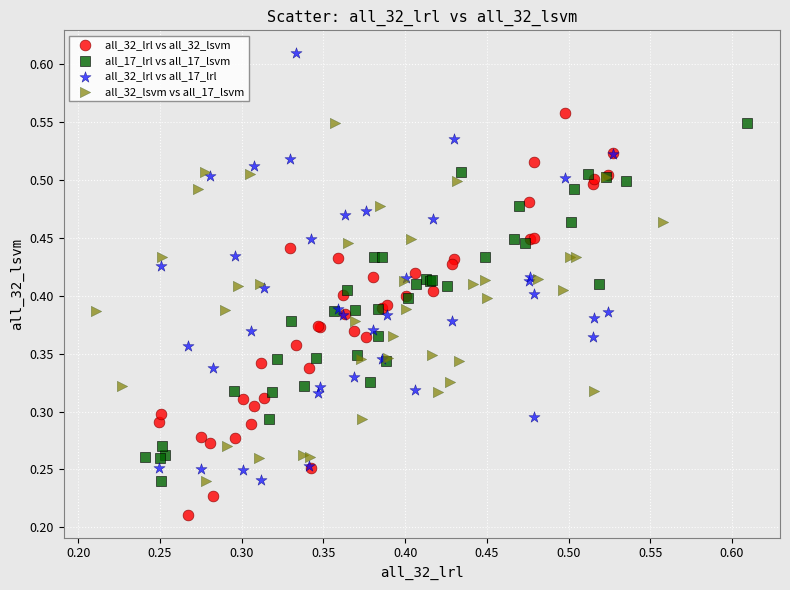

Which series has the widest spread of Y values?

all_32_lrl vs all_17_lrl